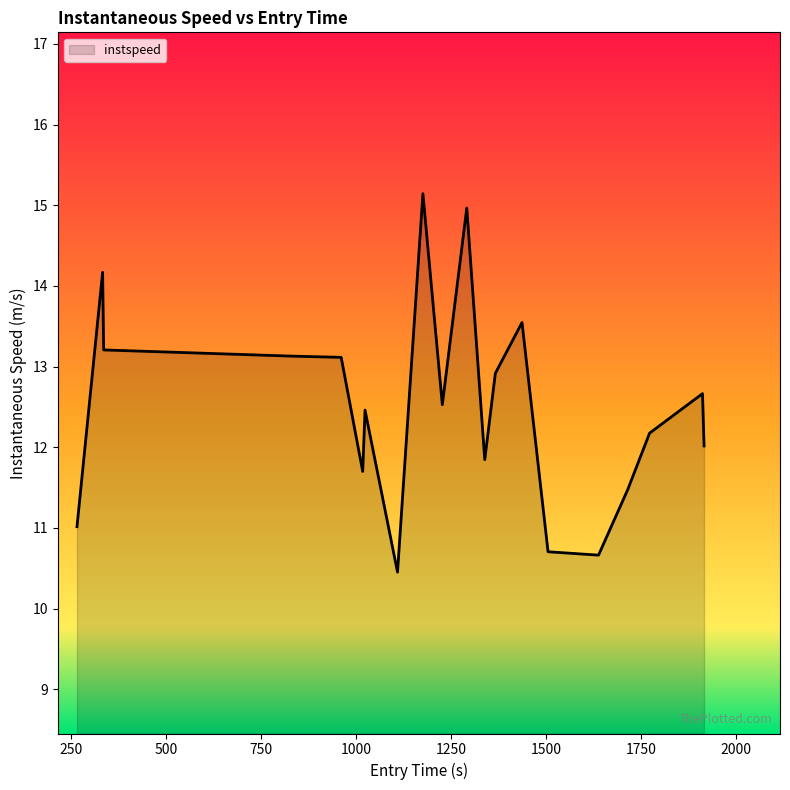

What is the greatest value displayed?

15.1